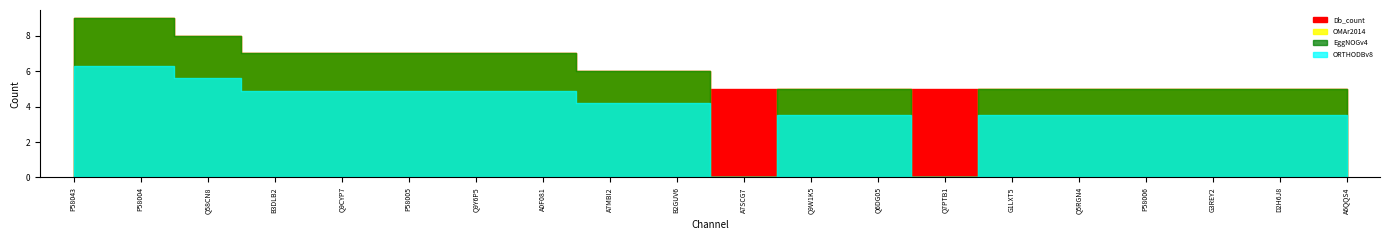

True or false: EggNOGv4 has more than 0 interior local peaks.

False